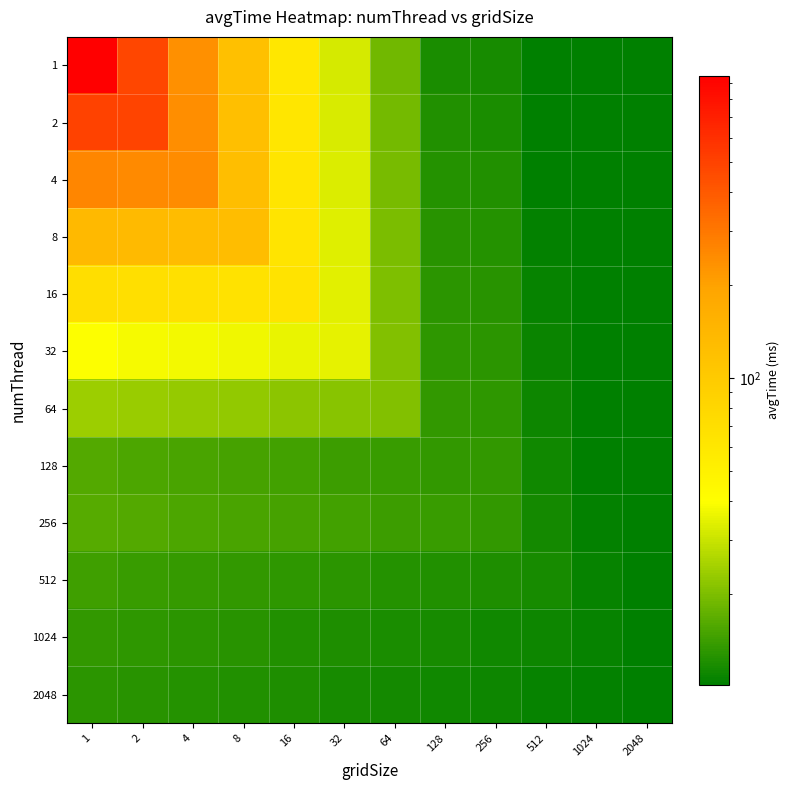

At how many categories does at least one series exceed 315?

2